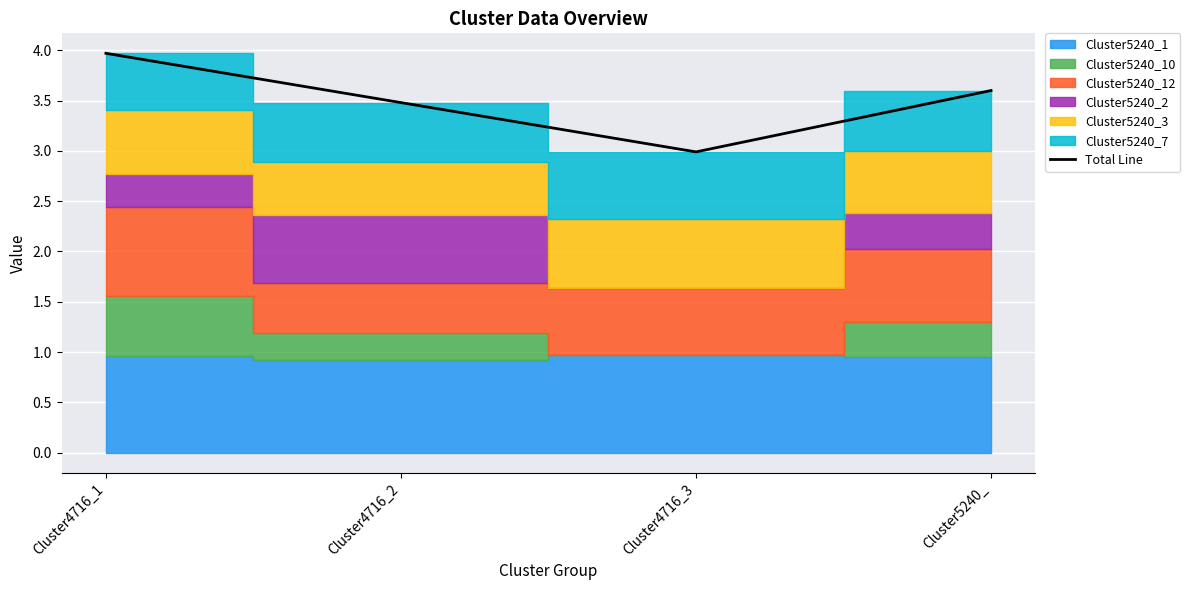

How many data points are above 3?

3